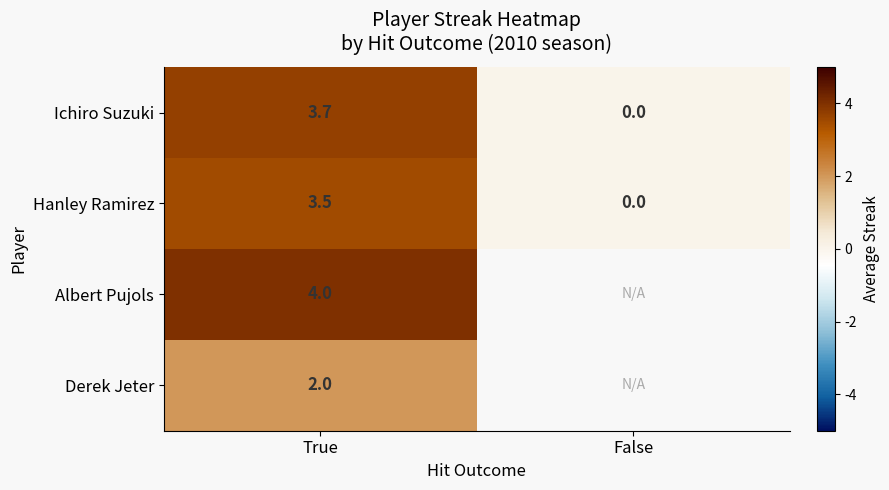

The value of Hanley Ramirez at True is 1.8. True or false?

False